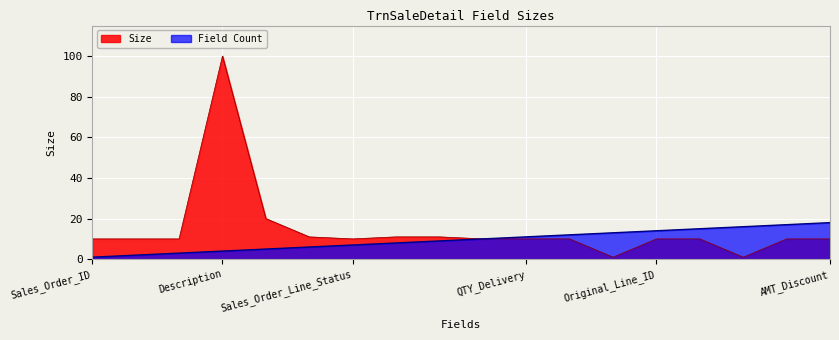

Rank the series by their maximum value, from lowest to highest.

Field Count, Size